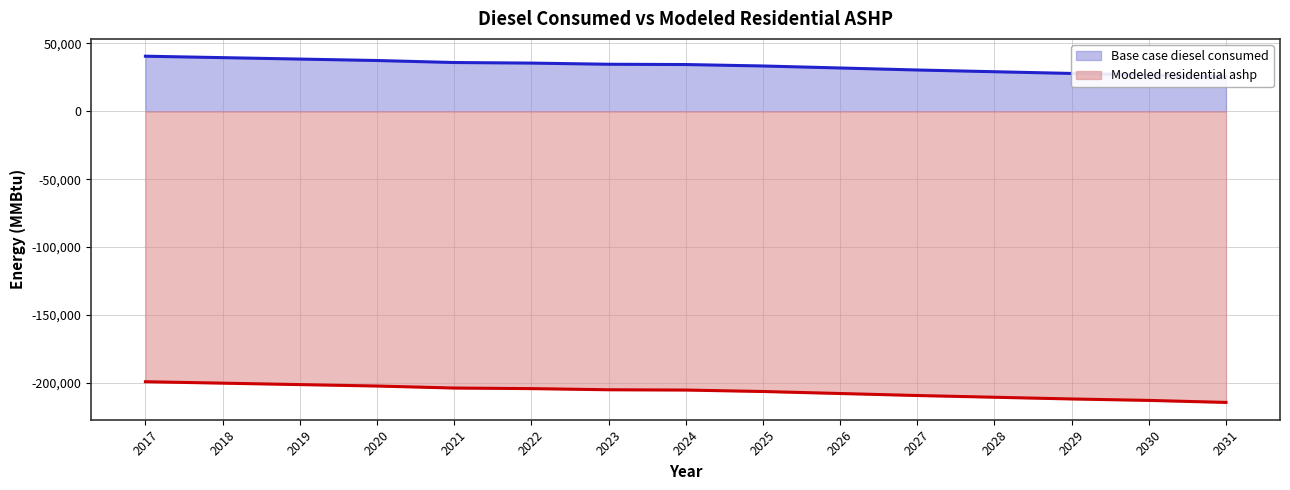

What is the difference between the highest and lowest values at 2029?

239797.5